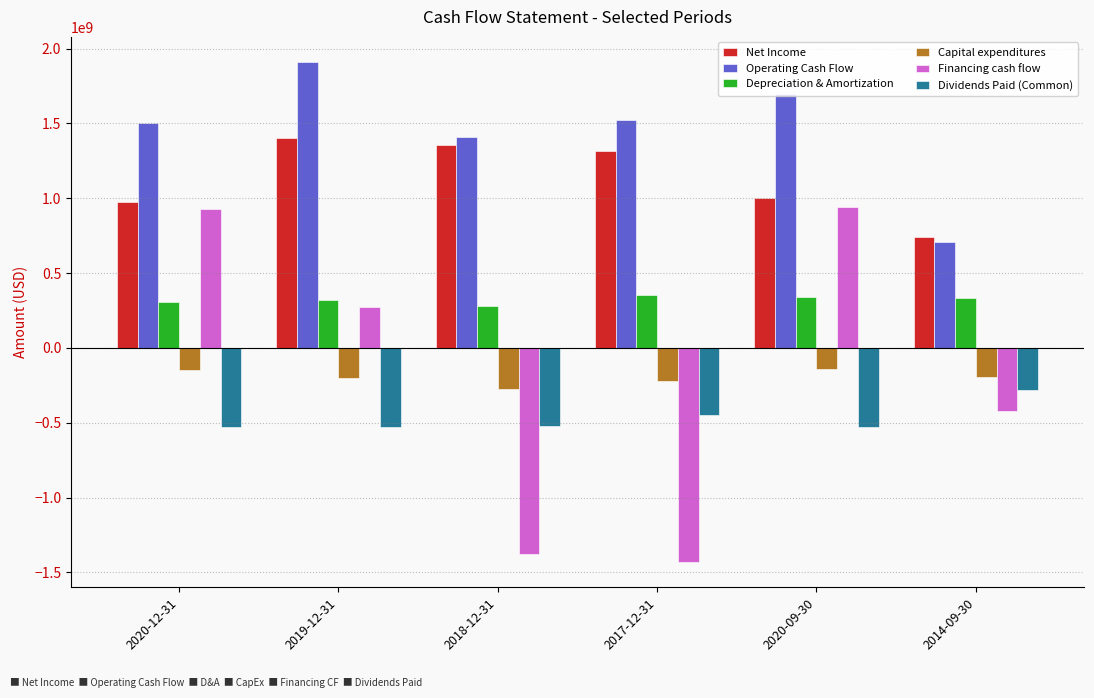

What is the greatest value displayed?

1910806000